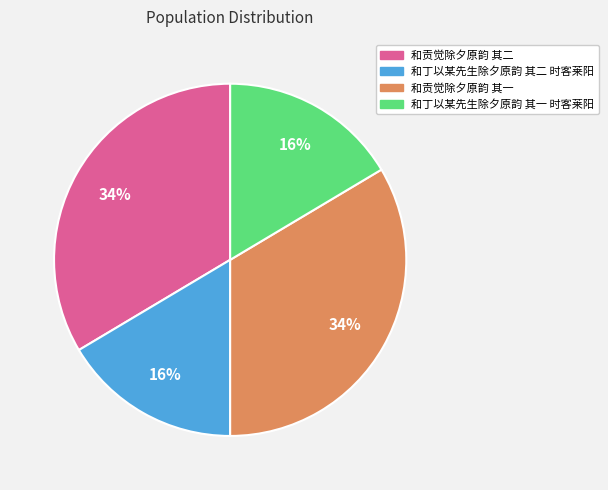

Count the number of slices in the pie.

4